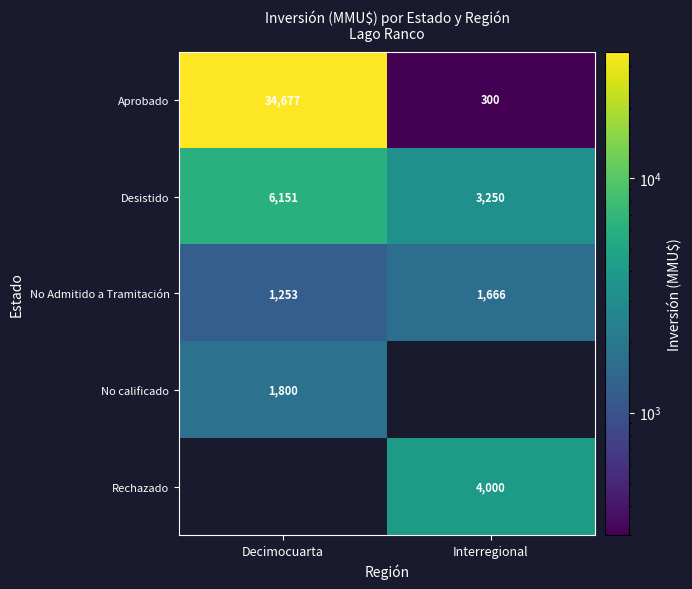

Which category has the lowest value in the Desistido series?

Interregional